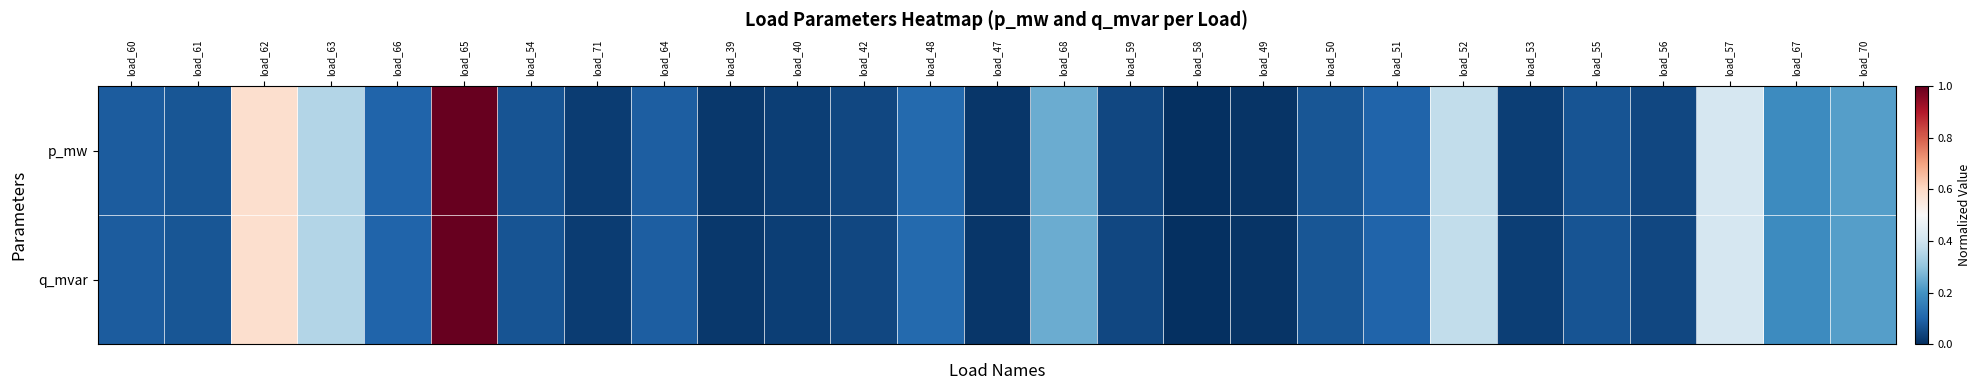

At how many categories does at least one series exceed 0?

26